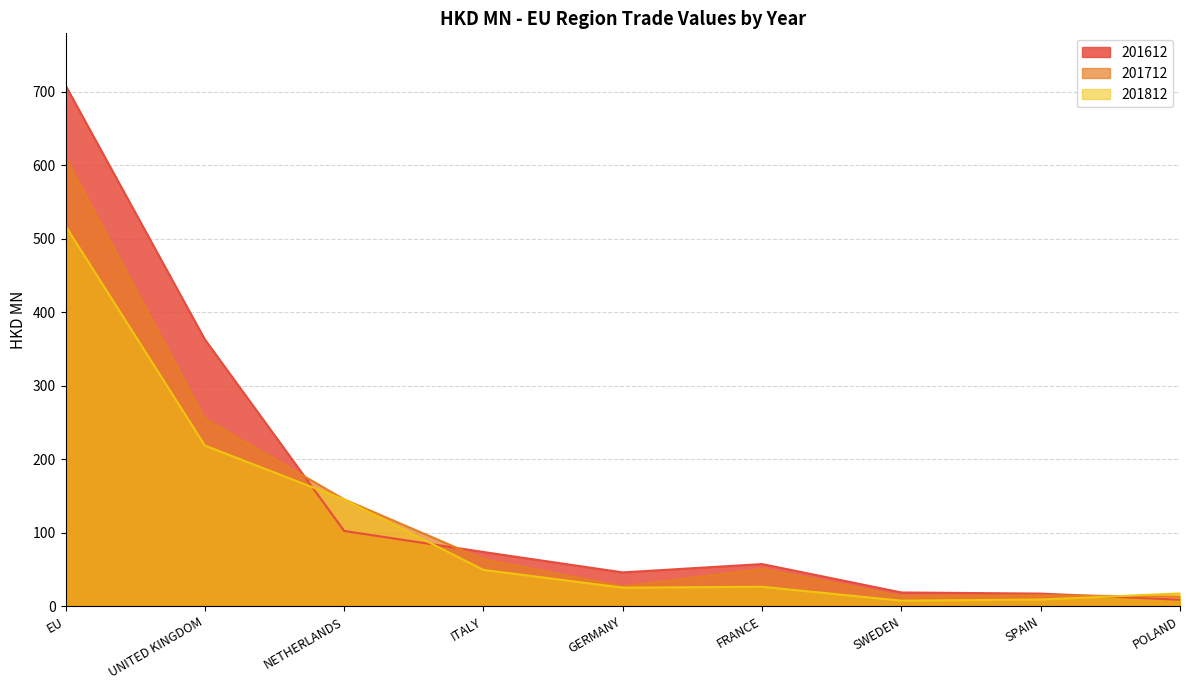

Which category has the highest value in the 201812 series?

EU